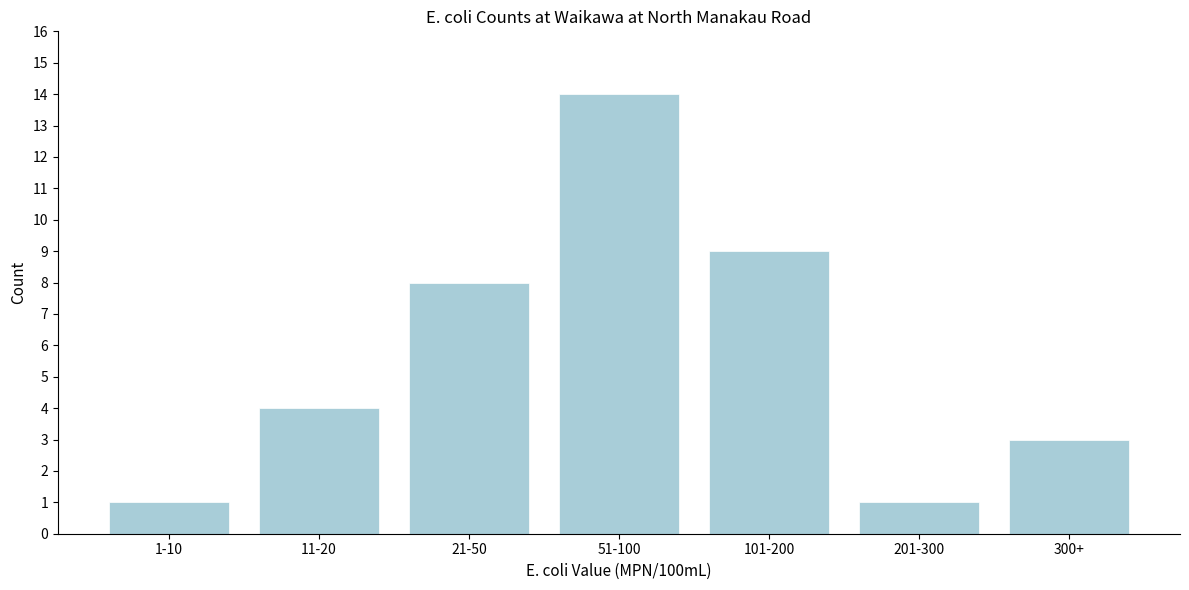

Reading left to right, extract all data points from this chart.

1	4	8	14	9	1	3